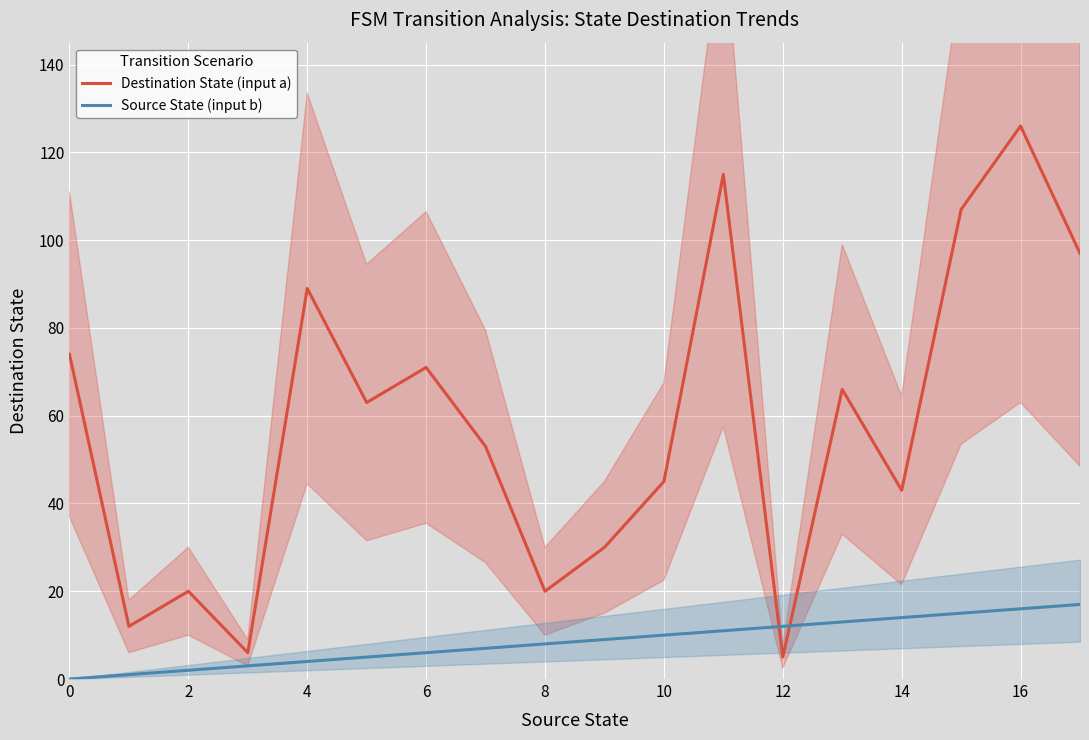

The value of Destination State (input a) at 2 is 20. True or false?

True